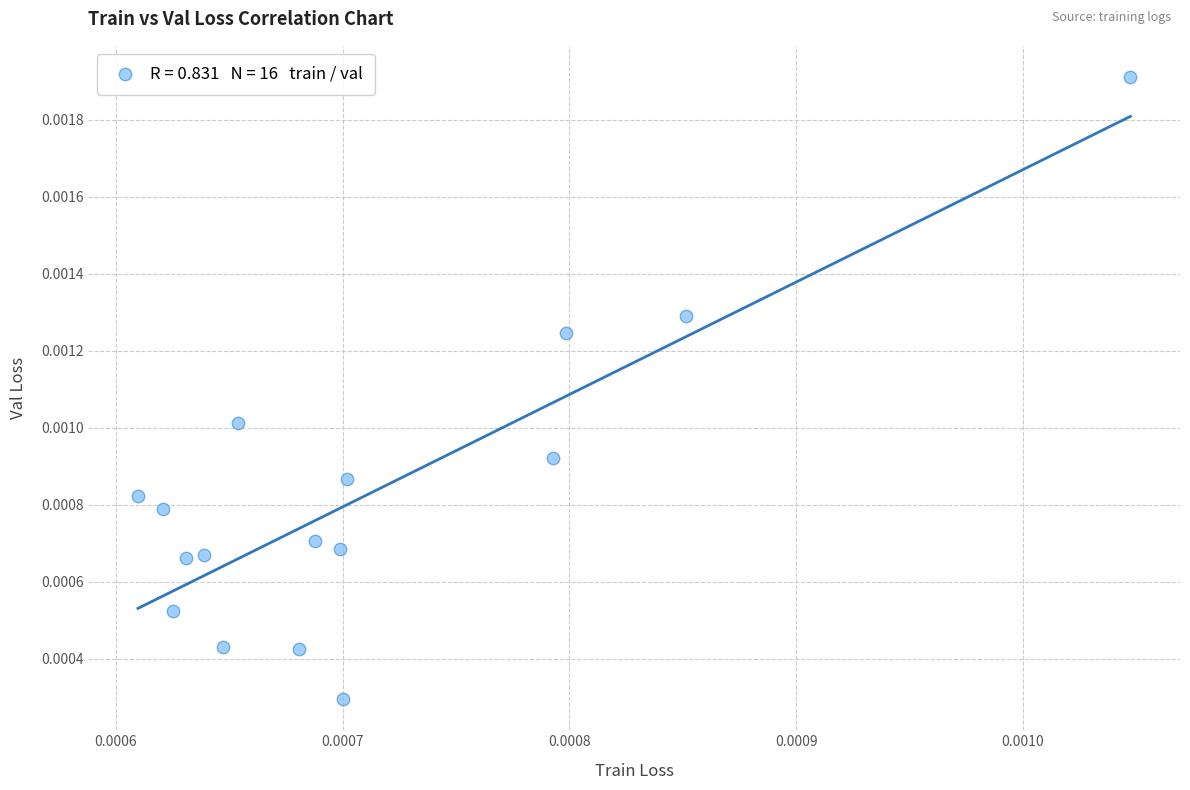

How many data points are displayed?

16